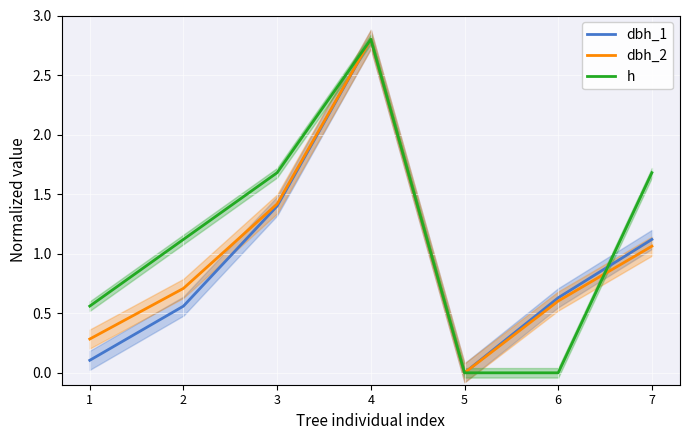

Reading left to right, extract all data points from this chart.

dbh_1: 1=0.1	2=0.6	3=1.4	4=2.8	5=0.0	6=0.6	7=1.1
dbh_2: 1=0.3	2=0.7	3=1.4	4=2.8	5=0.0	6=0.6	7=1.1
h: 1=0.6	2=1.1	3=1.7	4=2.8	5=0.0	6=0.0	7=1.7